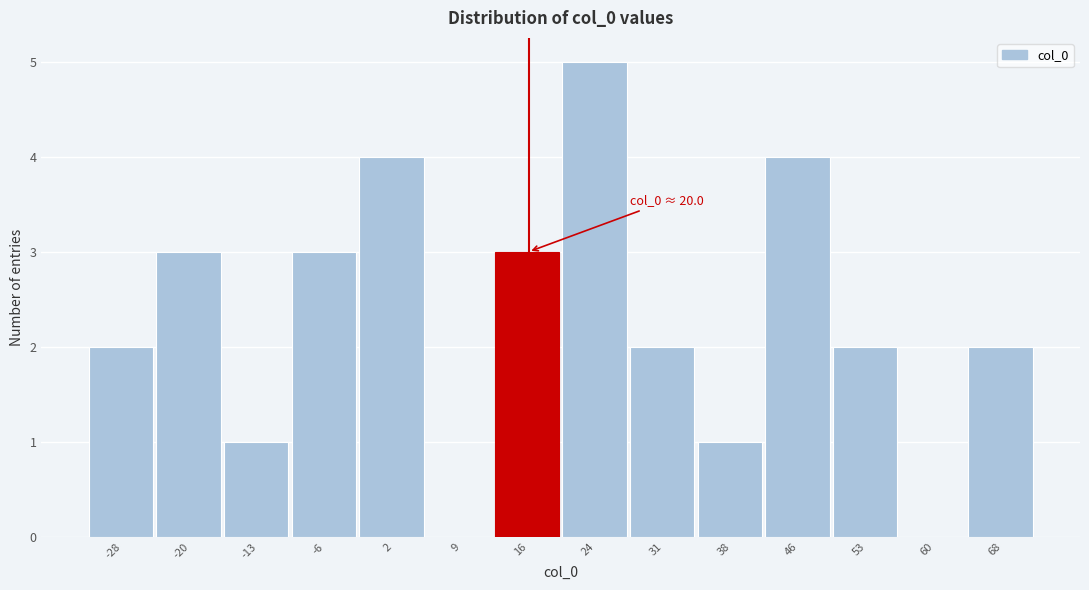

Reading left to right, transcribe all the data shown in this chart.

-28=2	-20=3	-13=1	-6=3	2=4	9=0	16=3	24=5	31=2	38=1	46=4	53=2	60=0	68=2